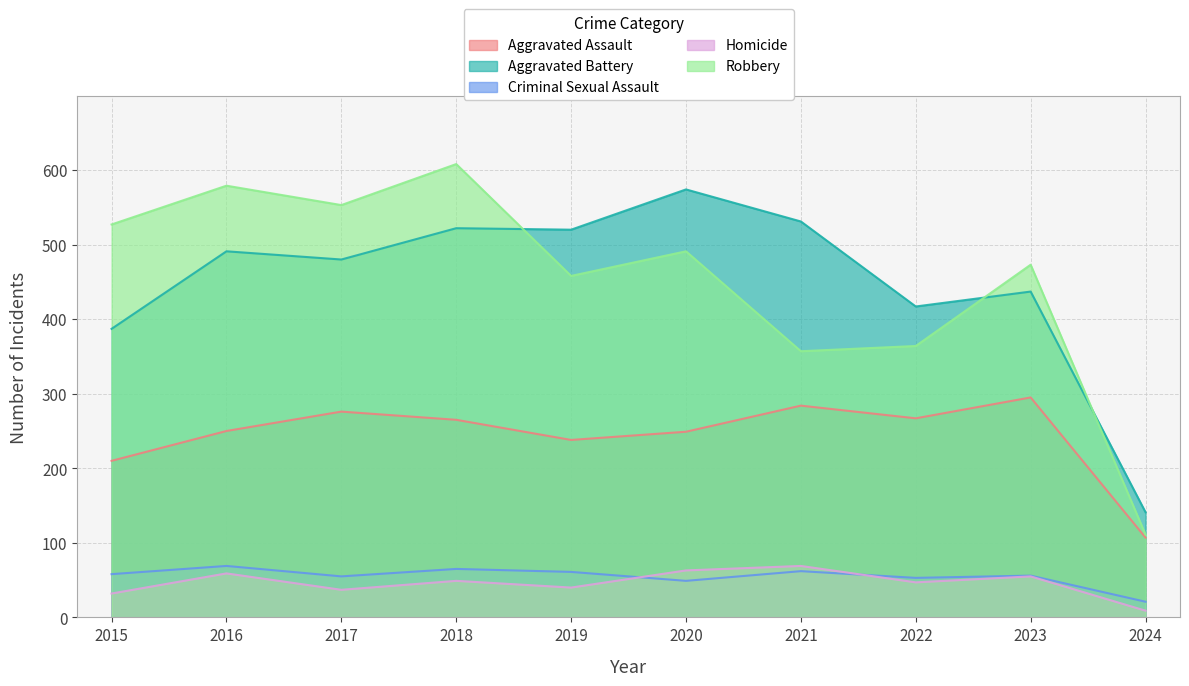

Reading left to right, extract all data points from this chart.

Aggravated Assault: 2015=210	2016=250	2017=276	2018=265	2019=238	2020=249	2021=284	2022=267	2023=295	2024=107
Aggravated Battery: 2015=387	2016=491	2017=480	2018=522	2019=520	2020=574	2021=531	2022=417	2023=437	2024=141
Criminal Sexual Assault: 2015=58	2016=69	2017=55	2018=65	2019=61	2020=49	2021=62	2022=53	2023=56	2024=21
Homicide: 2015=32	2016=59	2017=37	2018=49	2019=40	2020=63	2021=69	2022=47	2023=55	2024=9
Robbery: 2015=527	2016=579	2017=553	2018=608	2019=458	2020=491	2021=357	2022=364	2023=473	2024=111